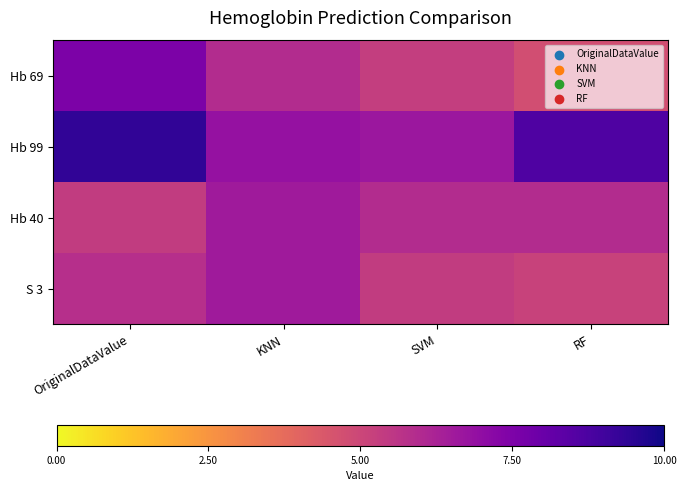

What is the spread (max minus min) of values at KNN?

0.9